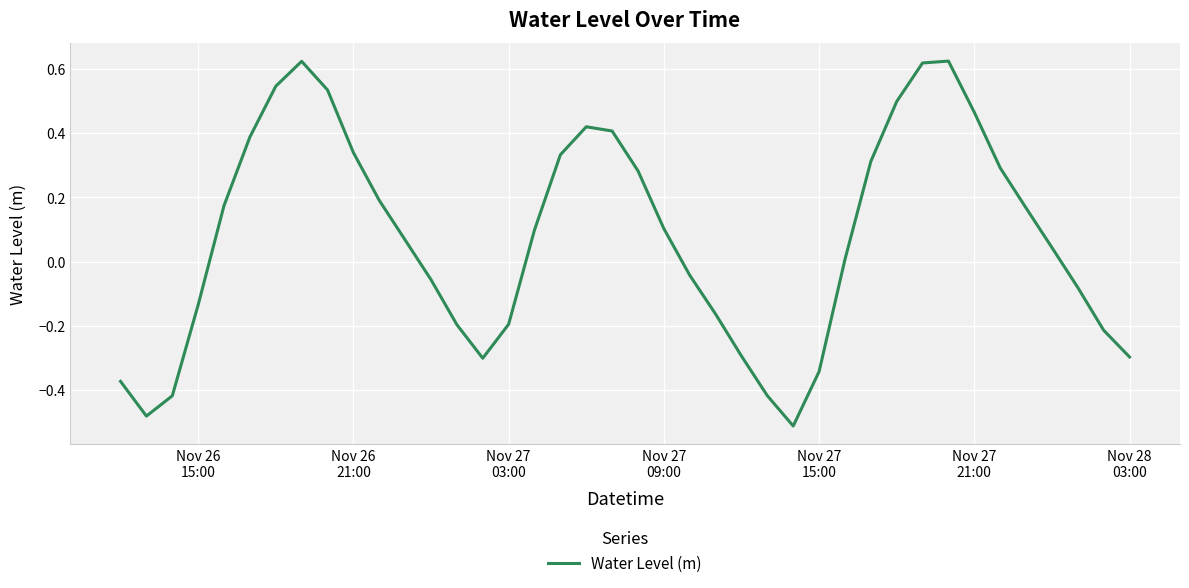

How many negative values are there?

17